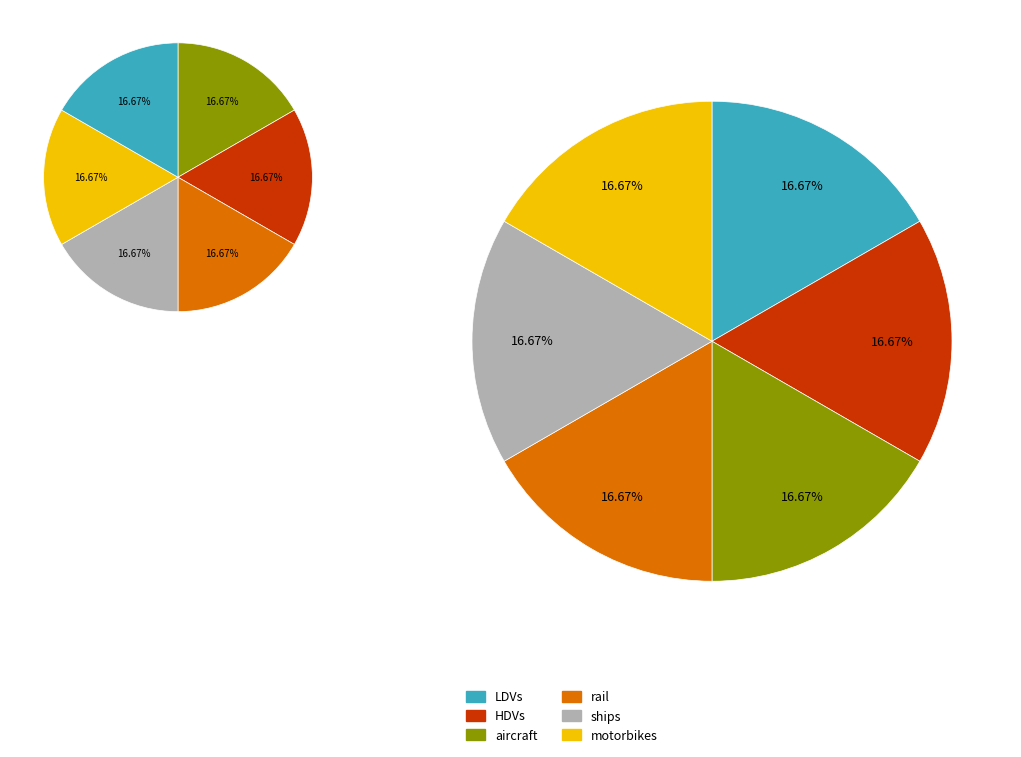

How many segments does this pie chart have?

6